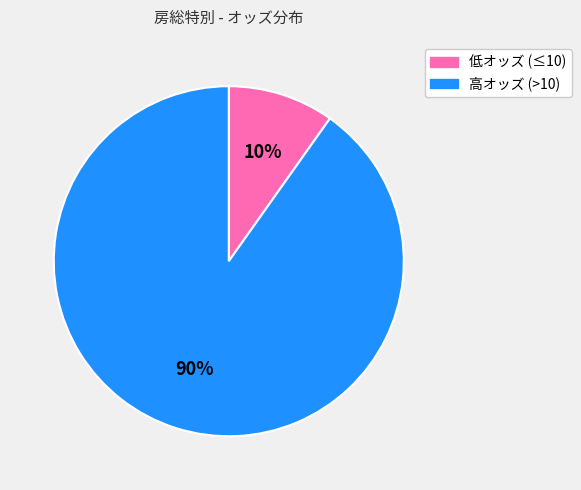

Is there a majority slice in this chart?

Yes